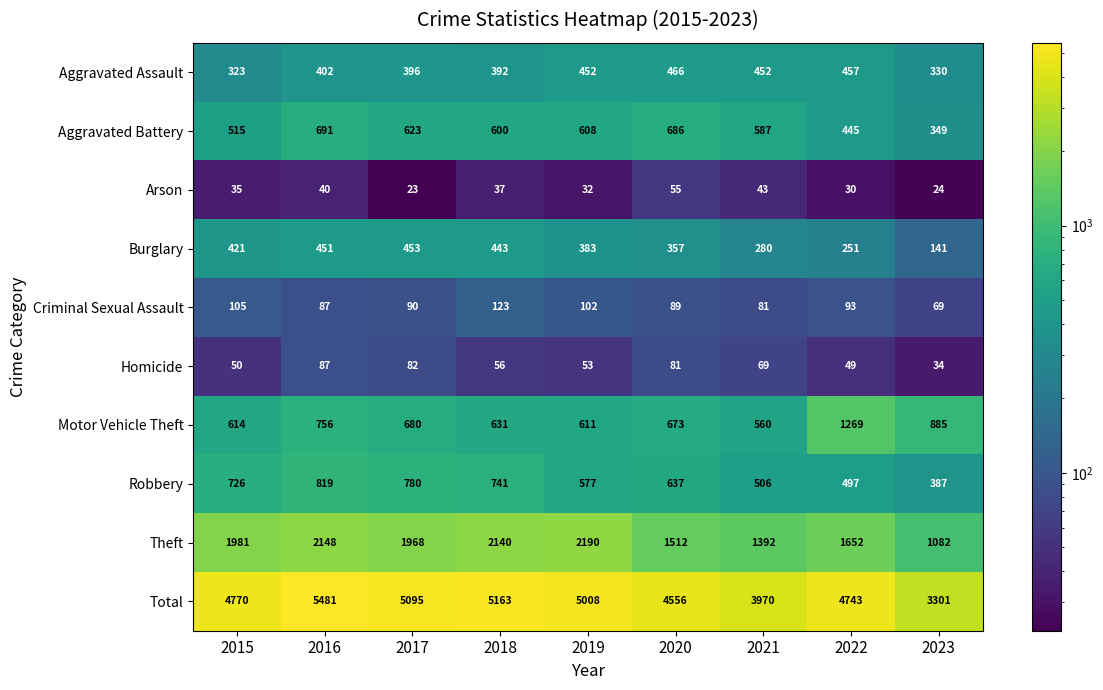

What is the difference between the second highest and minimum values in the Aggravated Battery series?

337